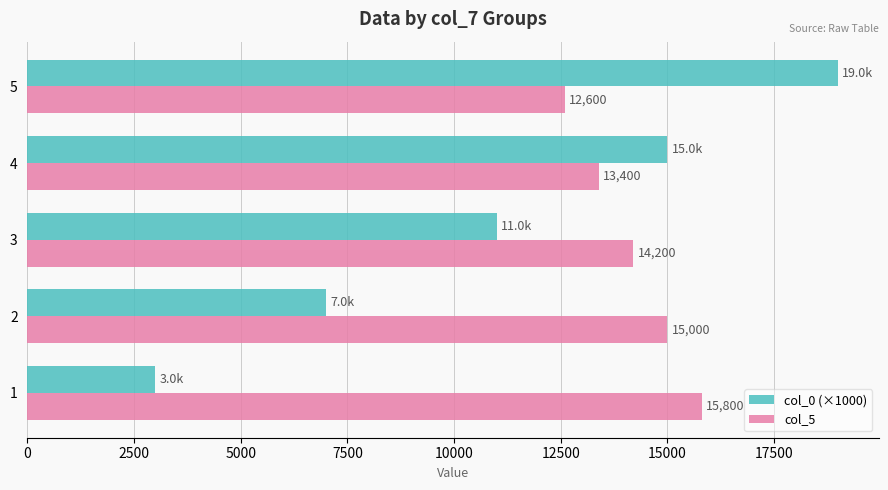

What is the approximate value of col_5 at 2?

15000